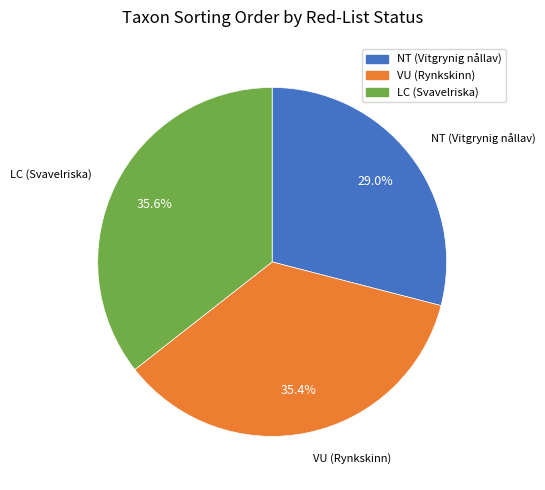

To the nearest percent, what is the difference between the NT (Vitgrynig nållav) and VU (Rynkskinn) slice percentages?

6%